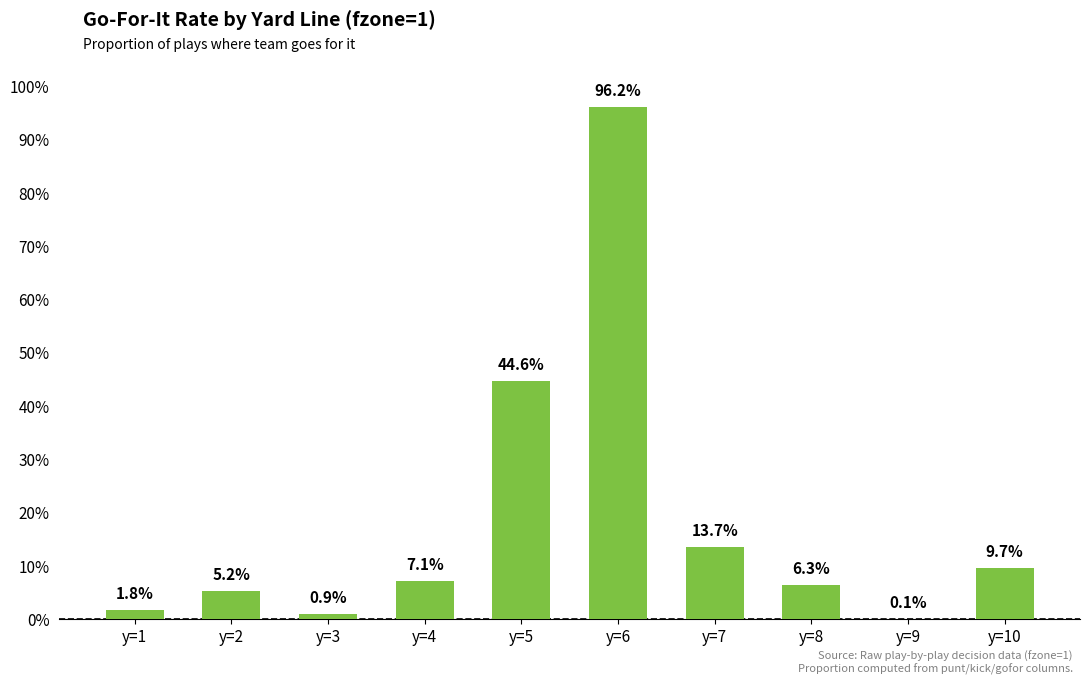

Are the bars horizontal?

No